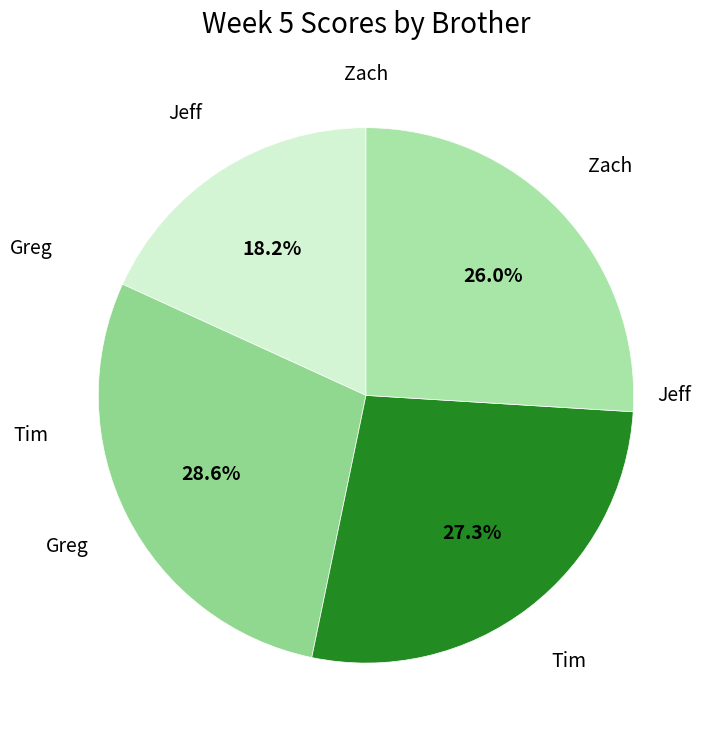

How many segments does this pie chart have?

4